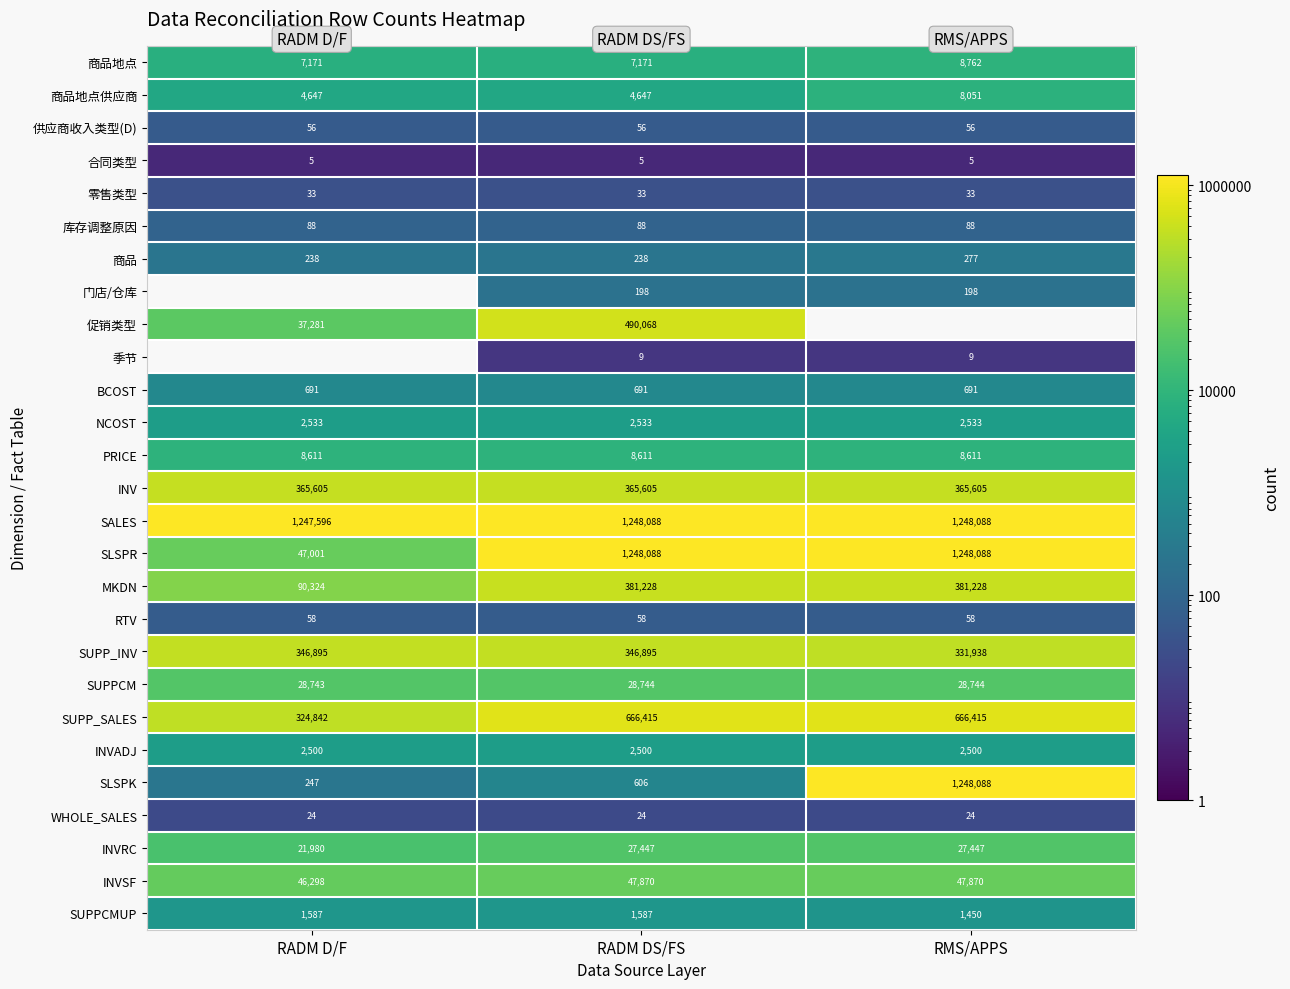

What is the minimum value for 库存调整原因?

88